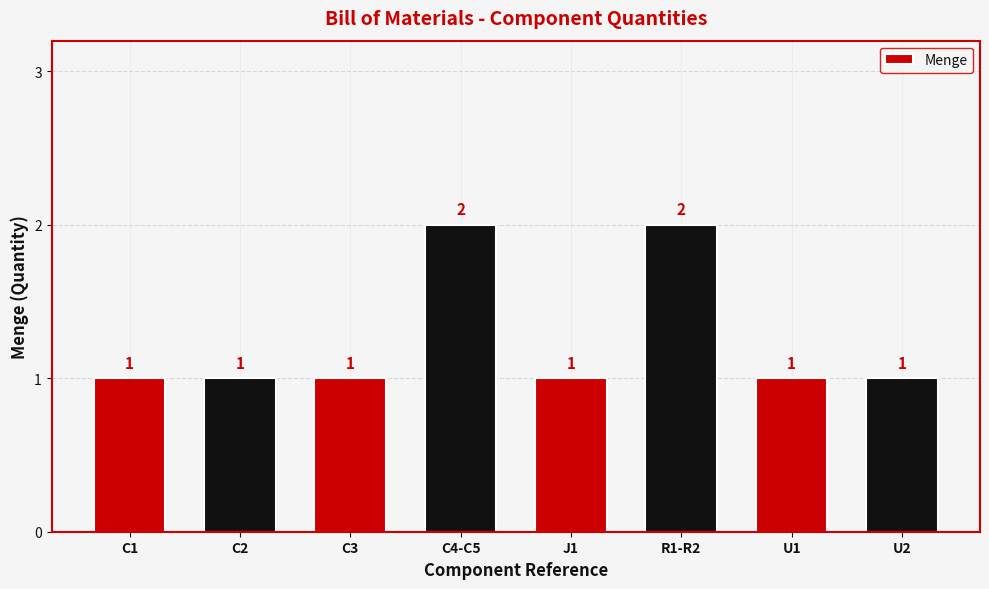

Reading left to right, transcribe all the data shown in this chart.

1	1	1	2	1	2	1	1